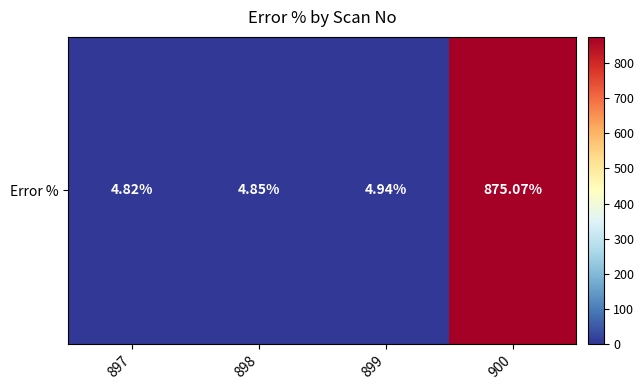

How many distinct data groups are displayed?

1